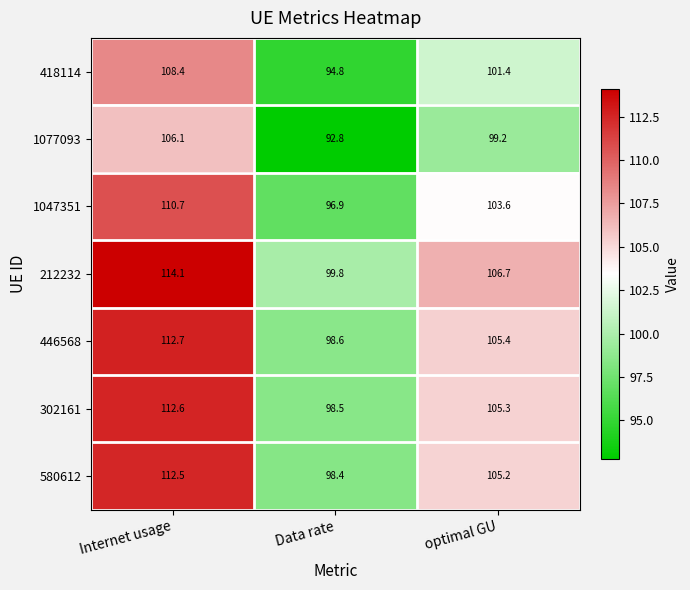

Rank the series by their maximum value, from lowest to highest.

1077093, 418114, 1047351, 580612, 302161, 446568, 212232